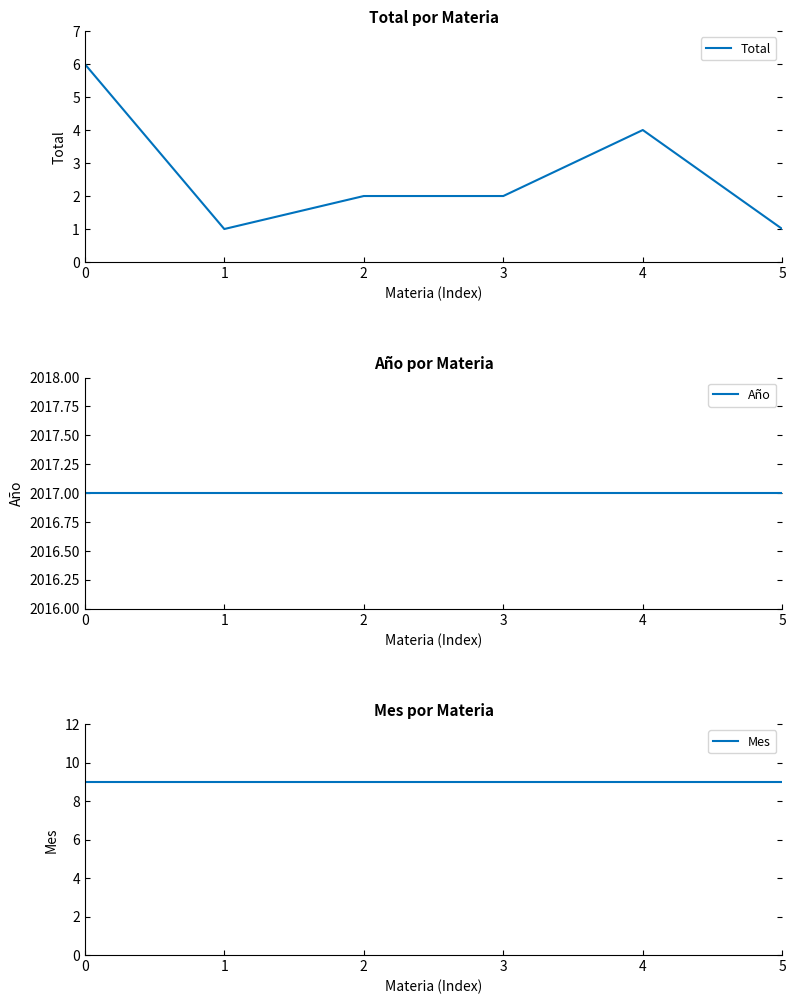

Which series changed the most between 3 and 4?

Total